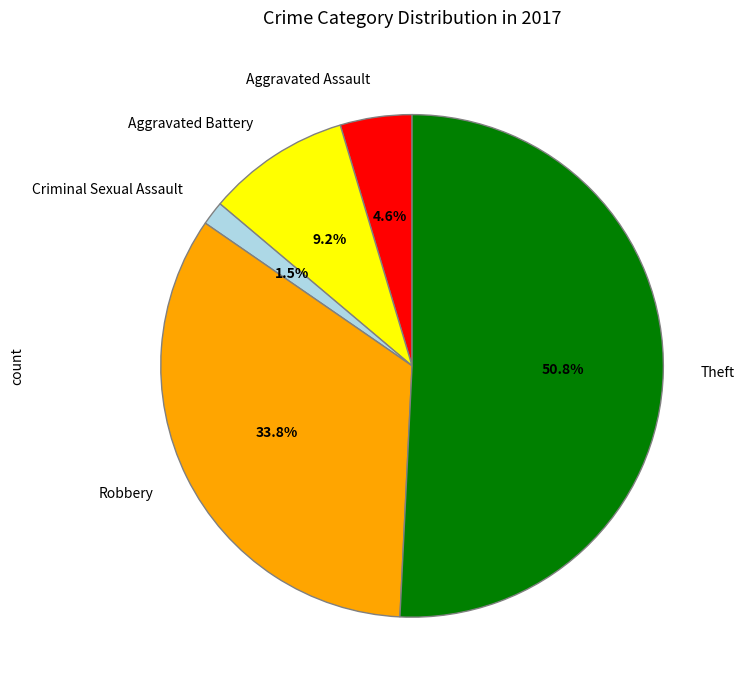

Between Criminal Sexual Assault and Robbery, which is larger?

Robbery